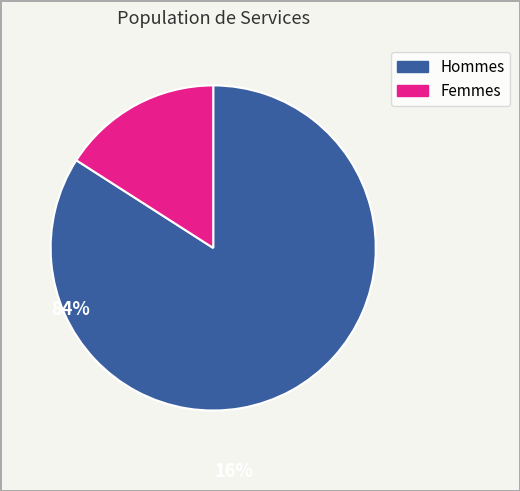

Count the number of slices in the pie.

2